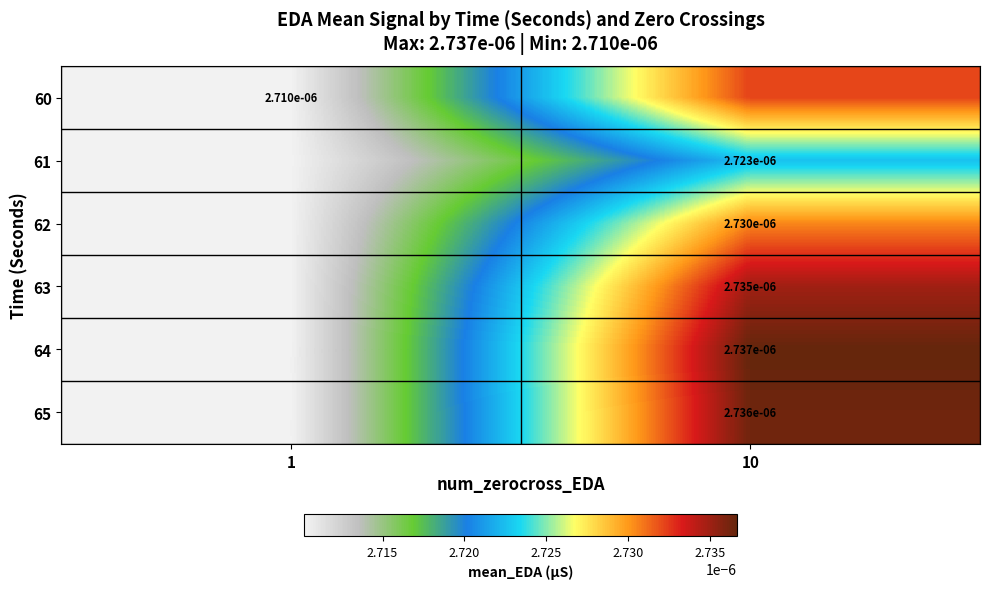

Is it true that 64 equals 0.0 at 10?

False